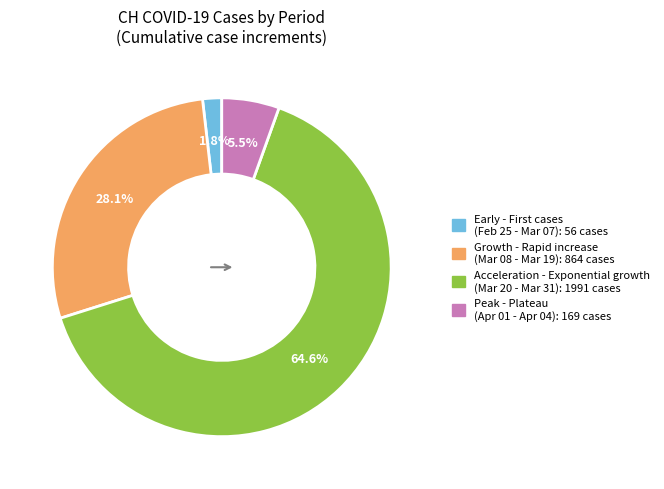

Is there a majority slice in this chart?

Yes